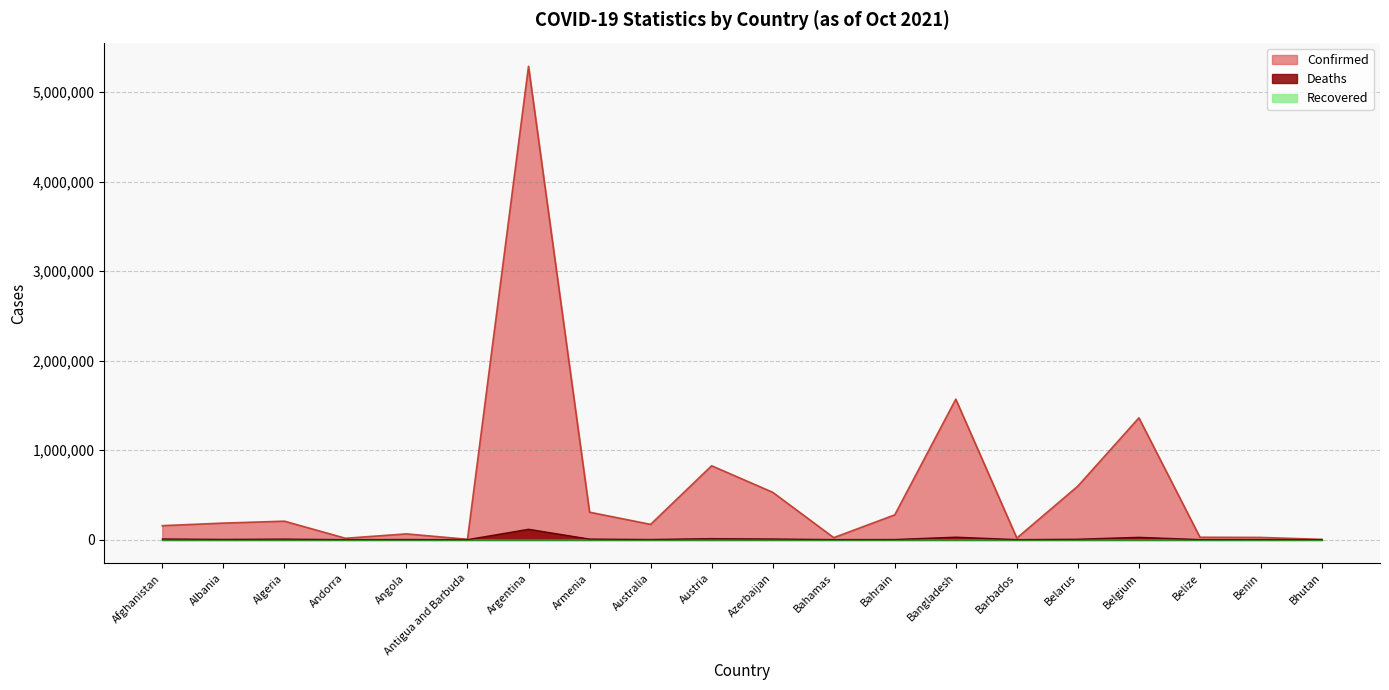

What is the label of the 1st point from the right?

Bhutan